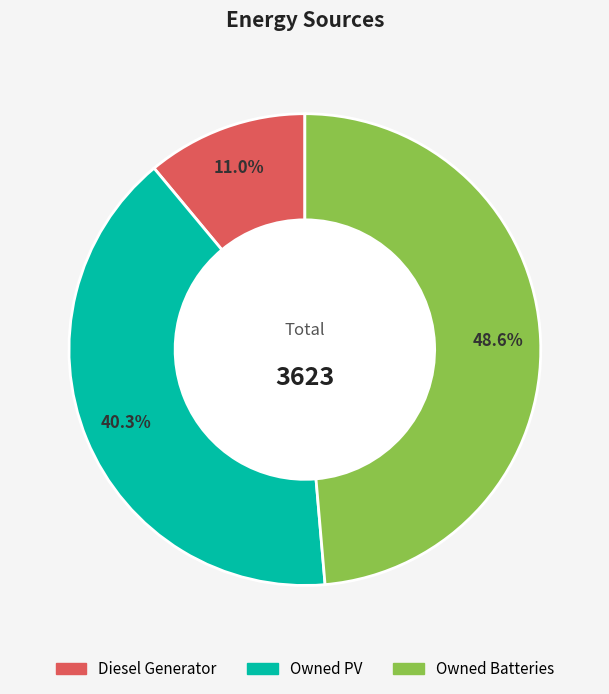

Which has a higher value, Owned Batteries or Diesel Generator?

Owned Batteries